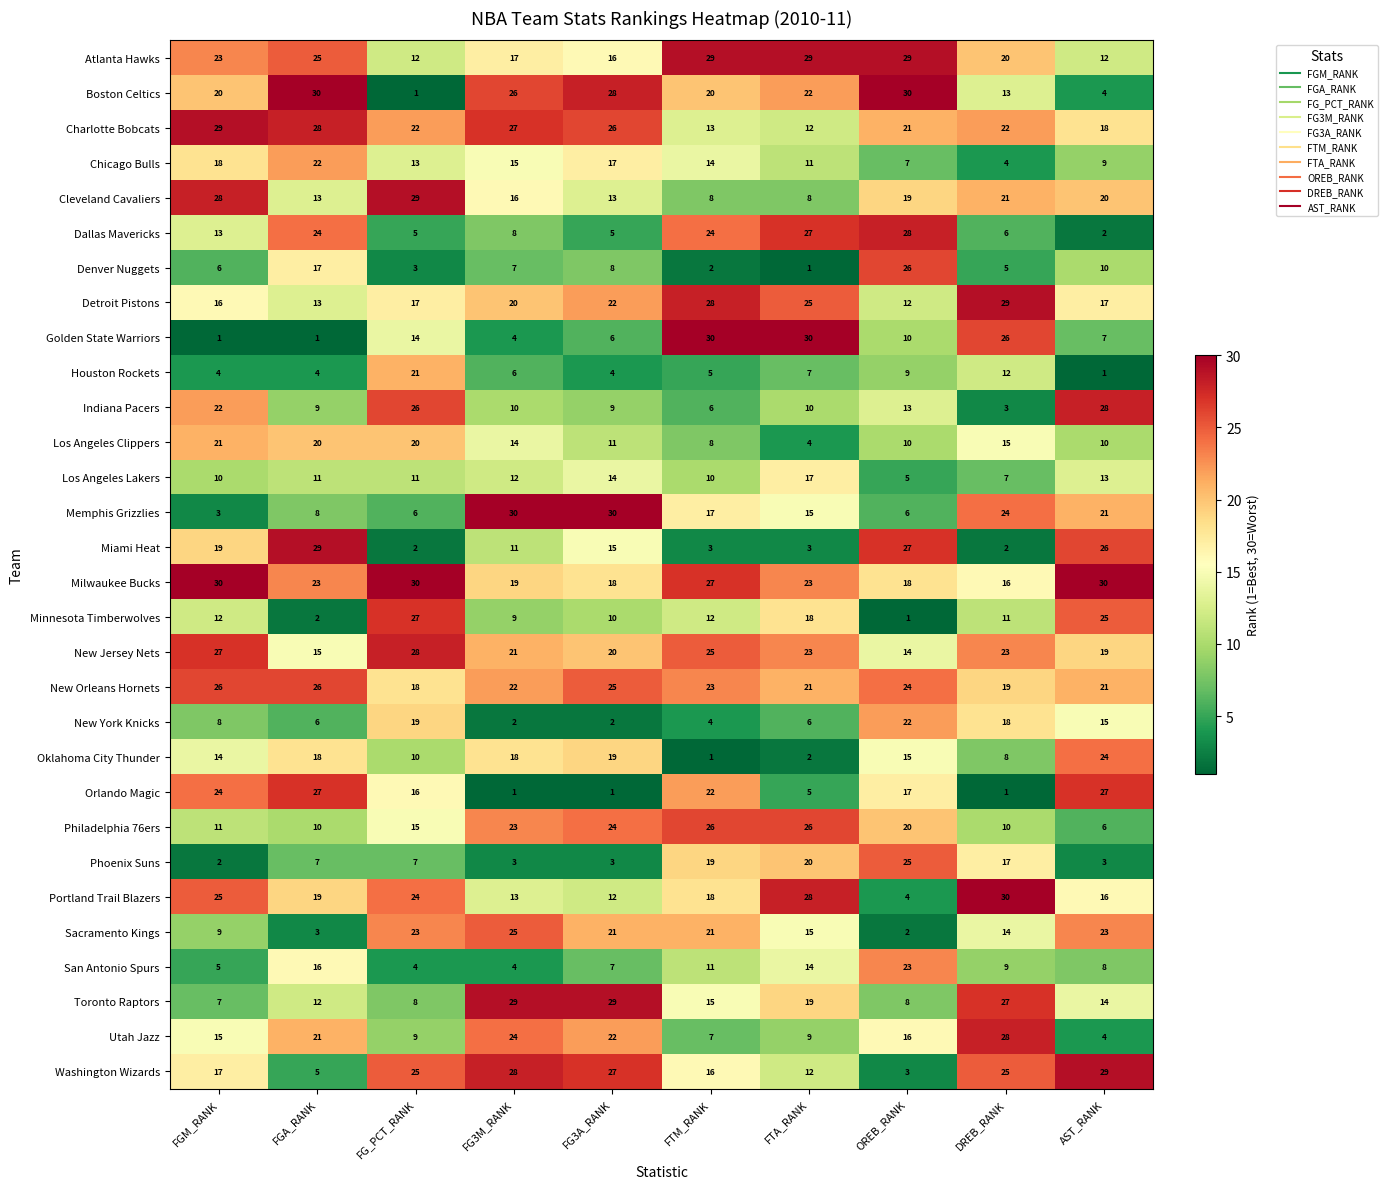

Between FG3M_RANK and OREB_RANK, which series saw the biggest shift?

Washington Wizards